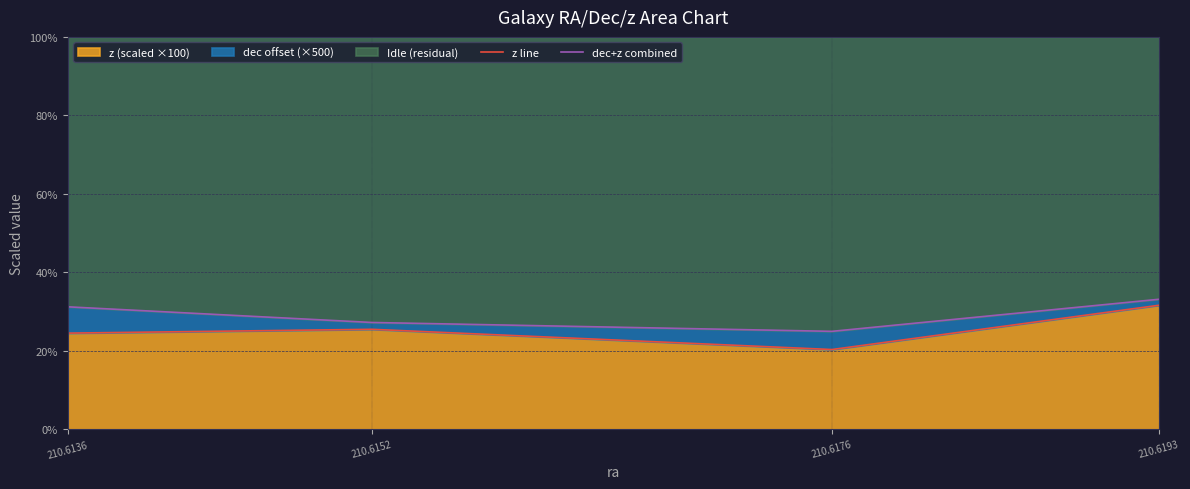

The value of dec+z combined at 210.6152 is 48.5. True or false?

False